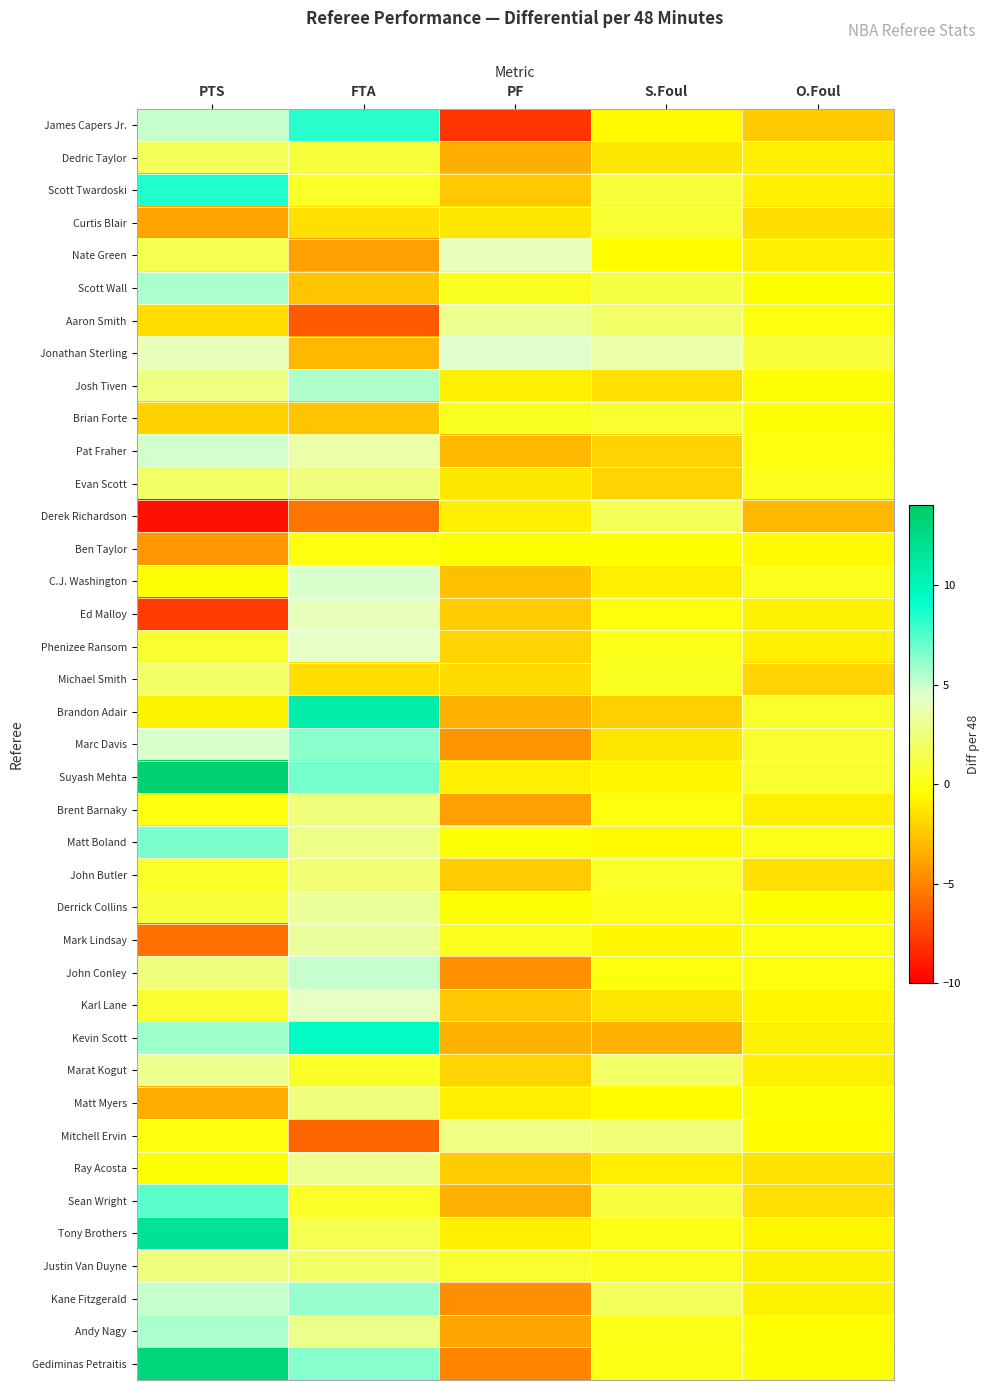

Between O.Foul and PTS, which is larger?

PTS